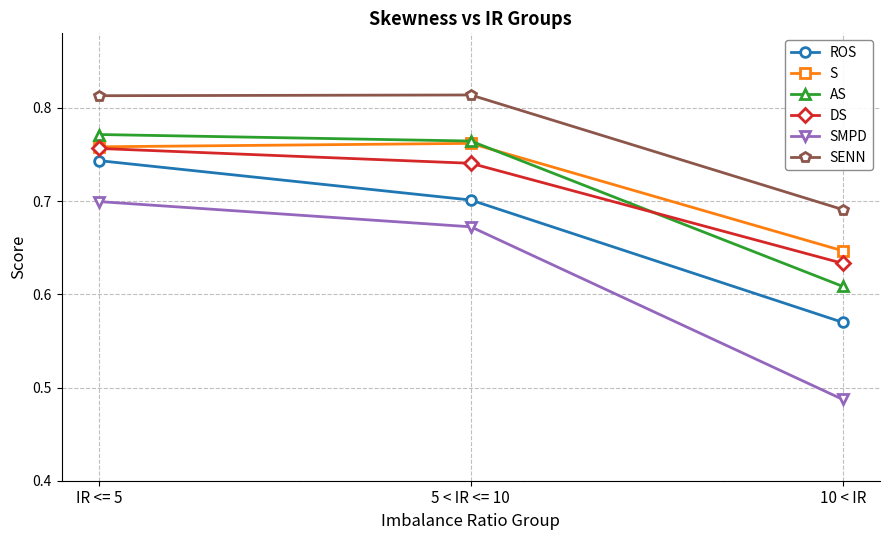

Which series has the largest range (max minus min)?

SMPD